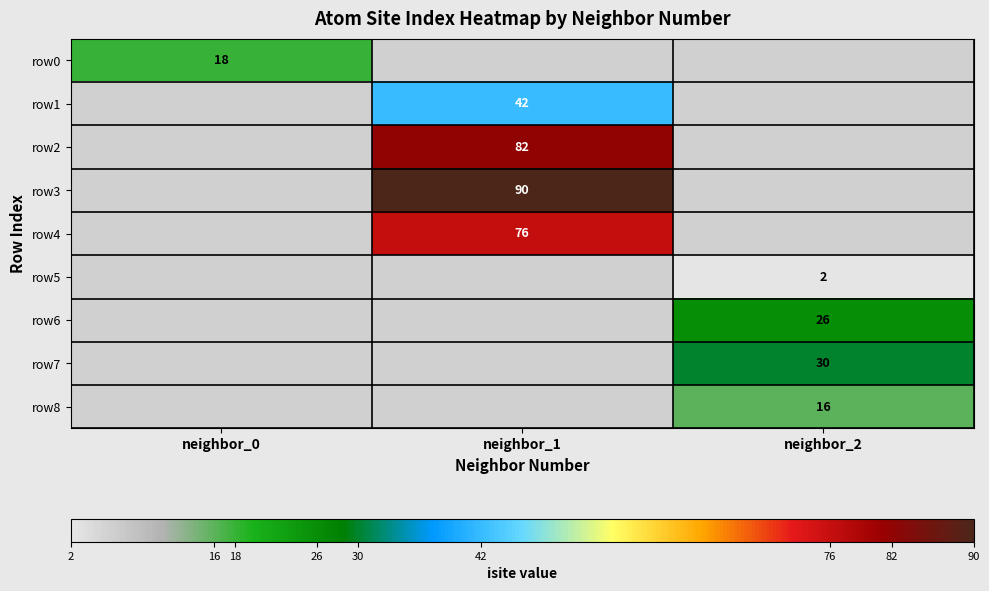

How many data points does each series have?

3